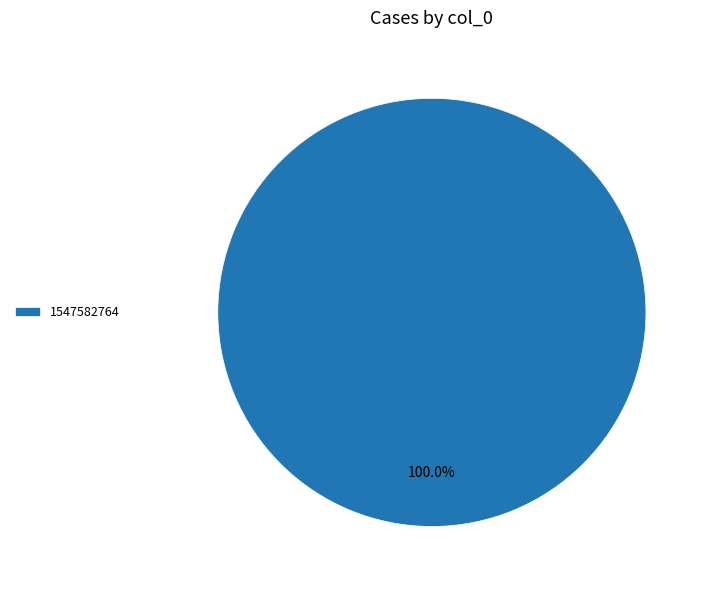

Which slice represents more than half of the pie?

1547582764